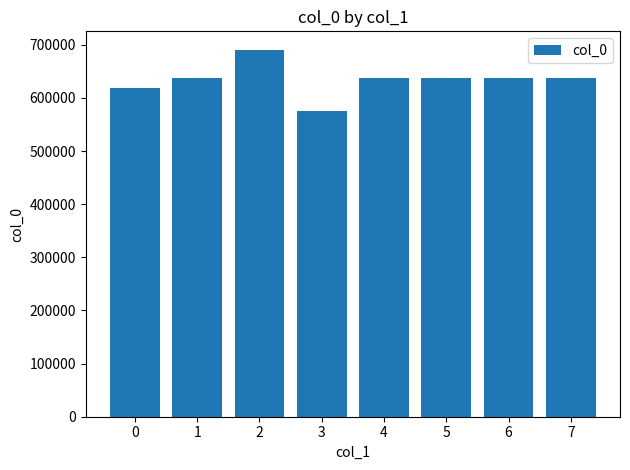

What is the value of the 4th bar from the left?

575714